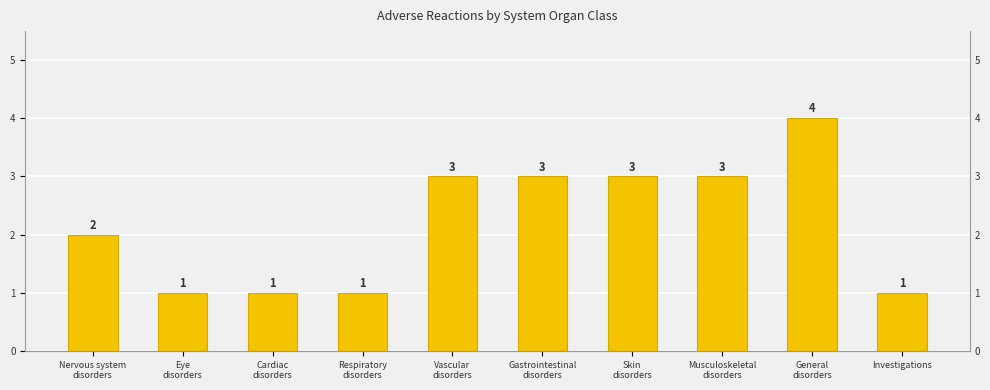

What is the change in value from Nervous system
disorders to Investigations?

-1